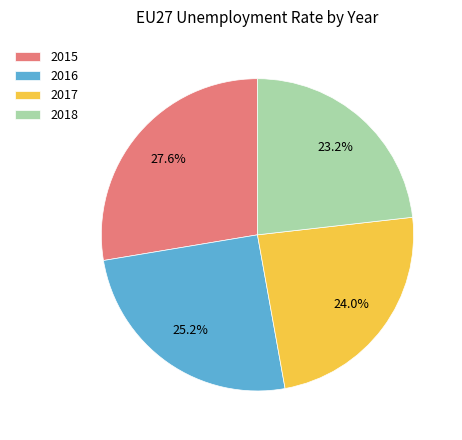

Does 2018 represent more than half of the total?

No